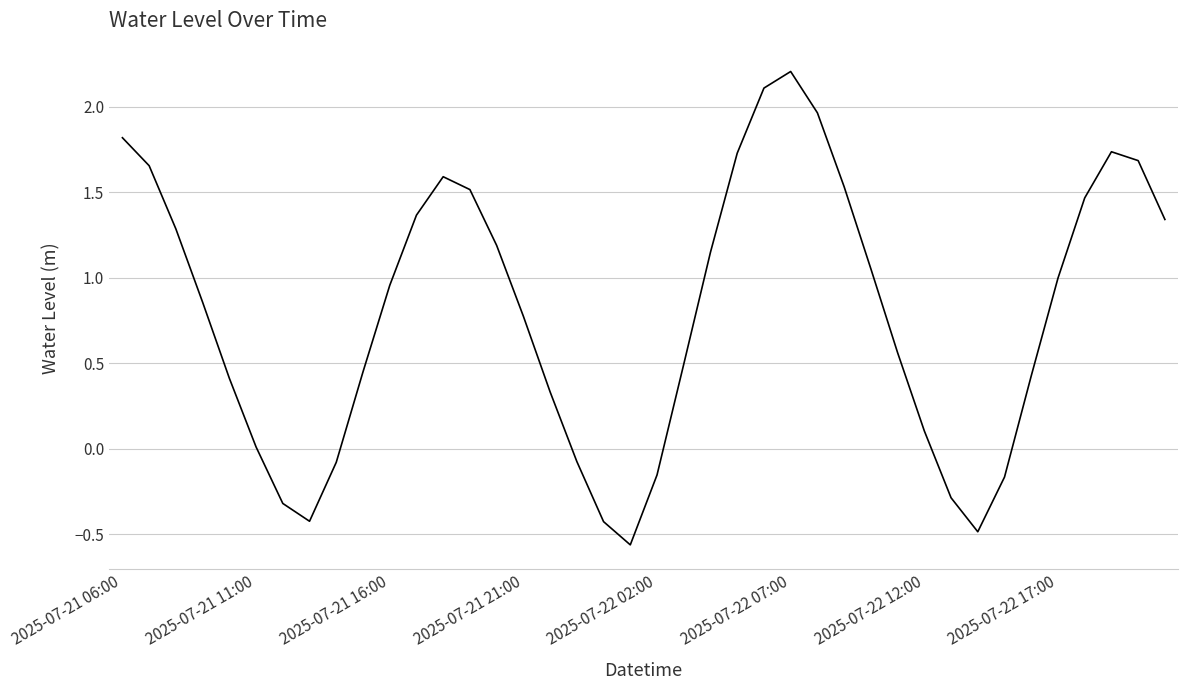

What is the difference between the maximum and minimum values?

2.8